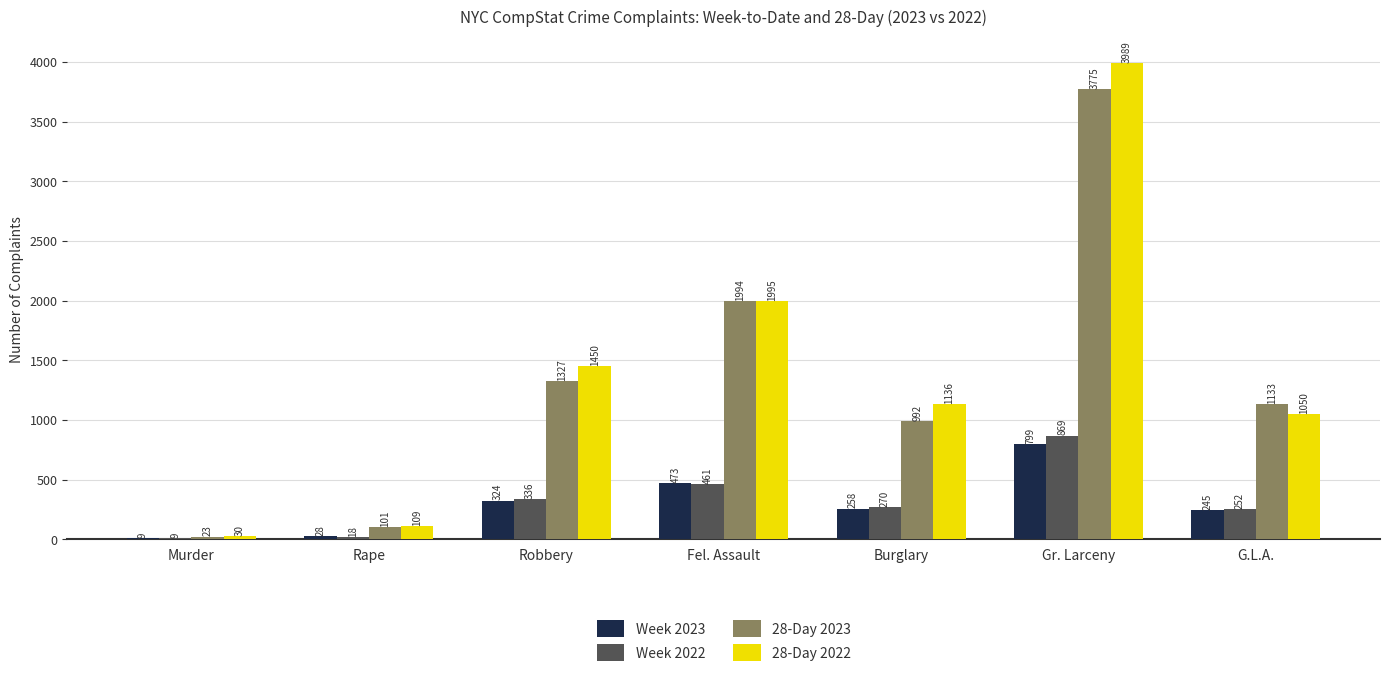

What is the sum of the Week 2022 values at Murder and Gr. Larceny?

878